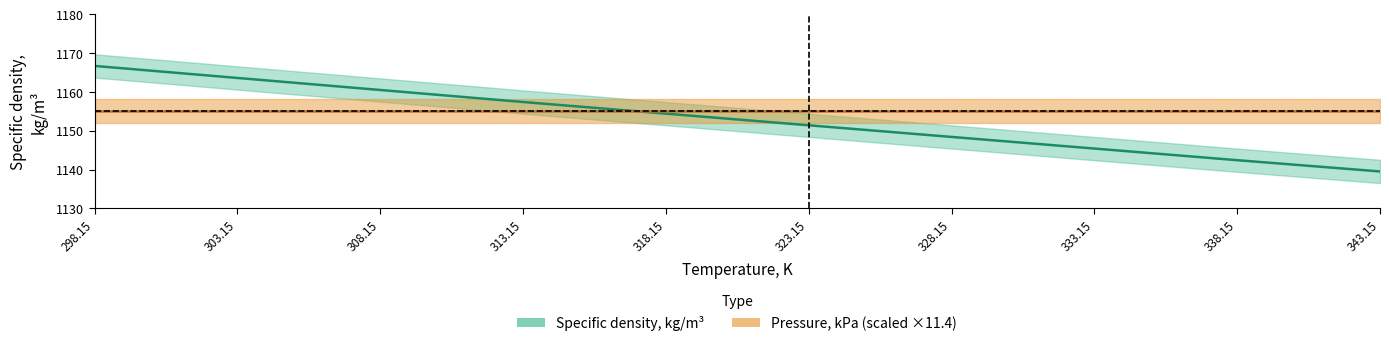

How many values exceed 1154?

5